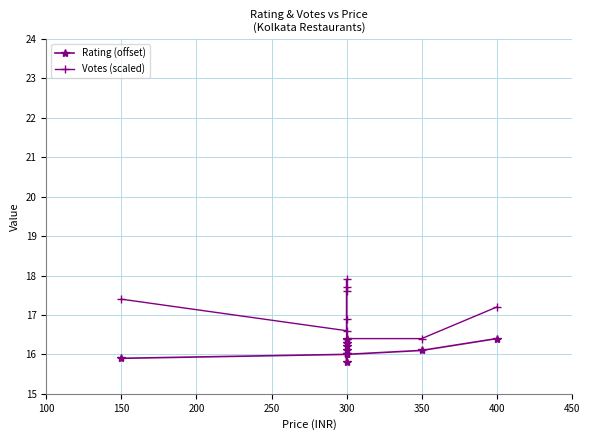

True or false: Rating (offset) has a value of 6.5 at 300.

False